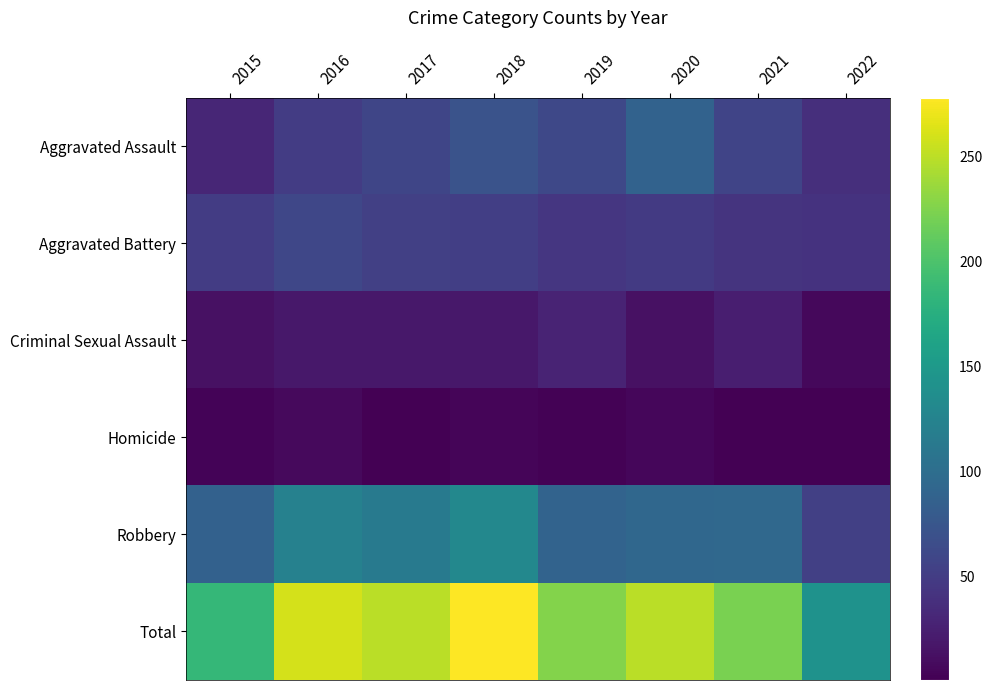

Reading left to right, extract all data points from this chart.

Aggravated Assault: 2015=31	2016=50	2017=59	2018=72	2019=61	2020=88	2021=58	2022=38
Aggravated Battery: 2015=50	2016=60	2017=54	2018=52	2019=45	2020=48	2021=43	2022=42
Criminal Sexual Assault: 2015=13	2016=19	2017=19	2018=19	2019=29	2020=13	2021=24	2022=7
Homicide: 2015=4	2016=8	2017=2	2018=5	2019=3	2020=6	2021=2	2022=1
Robbery: 2015=87	2016=123	2017=115	2018=130	2019=89	2020=94	2021=95	2022=54
Total: 2015=185	2016=260	2017=249	2018=278	2019=227	2020=249	2021=222	2022=142